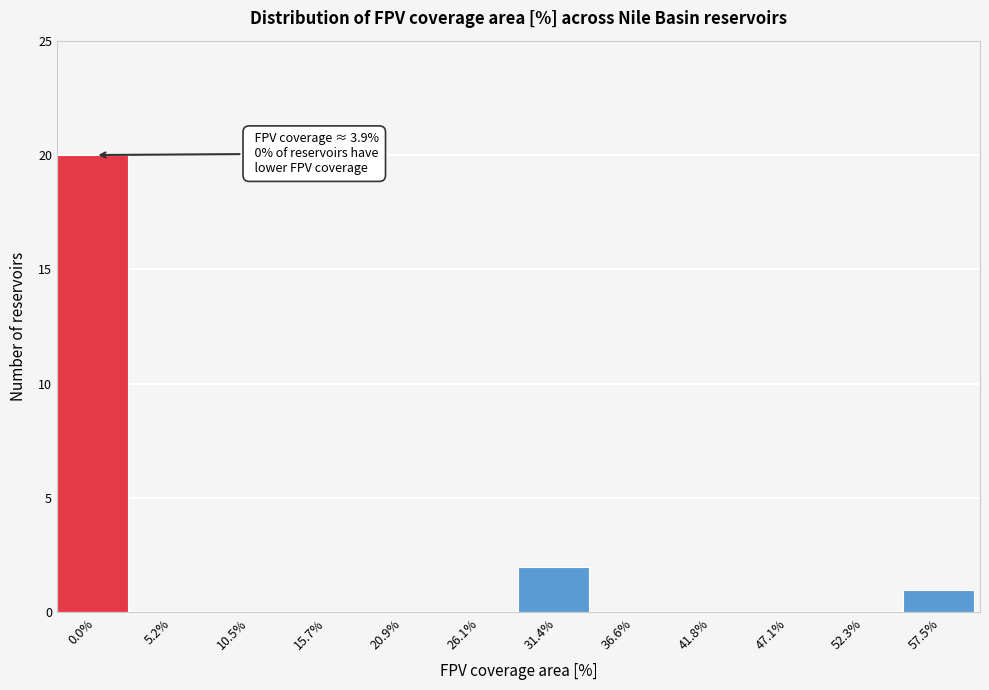

Reading left to right, list all the values displayed in this chart.

0.0%=20	5.2%=0	10.5%=0	15.7%=0	20.9%=0	26.1%=0	31.4%=2	36.6%=0	41.8%=0	47.1%=0	52.3%=0	57.5%=1